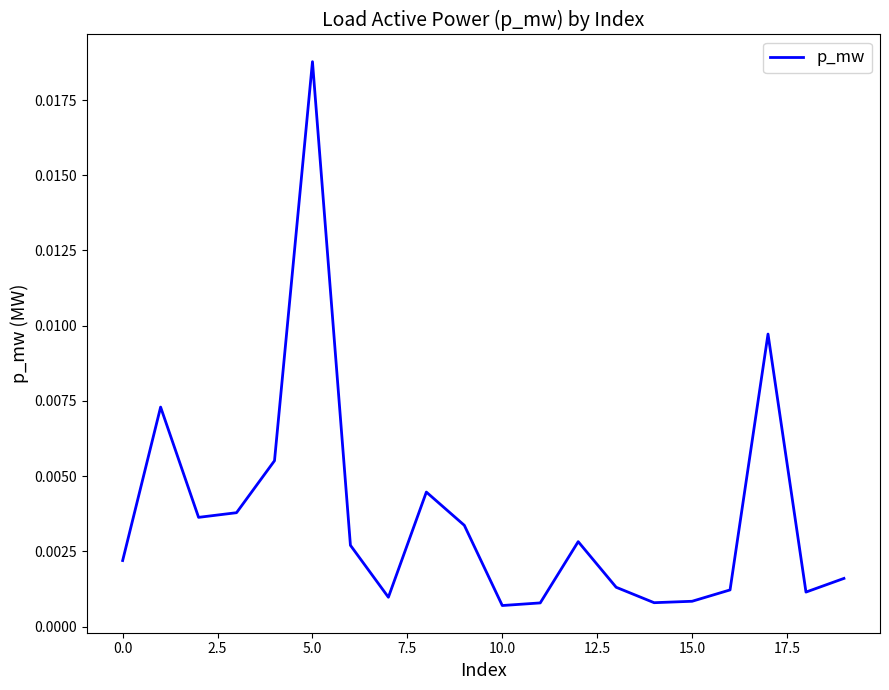

At which category does the chart reach its peak across all series?

5.0